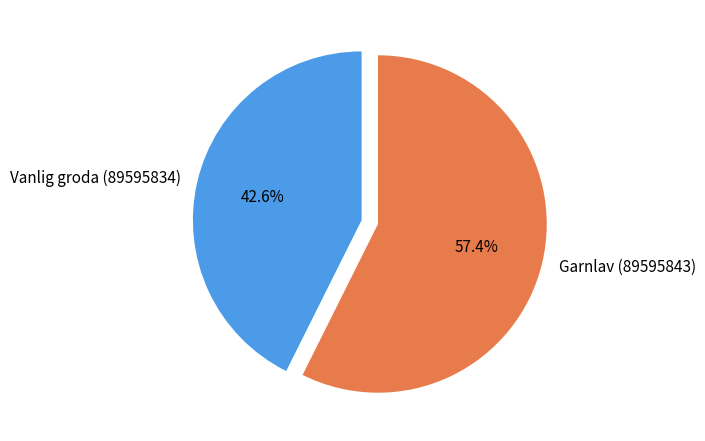

What percentage is the Vanlig groda (89595834) slice, to the nearest percent?

43%